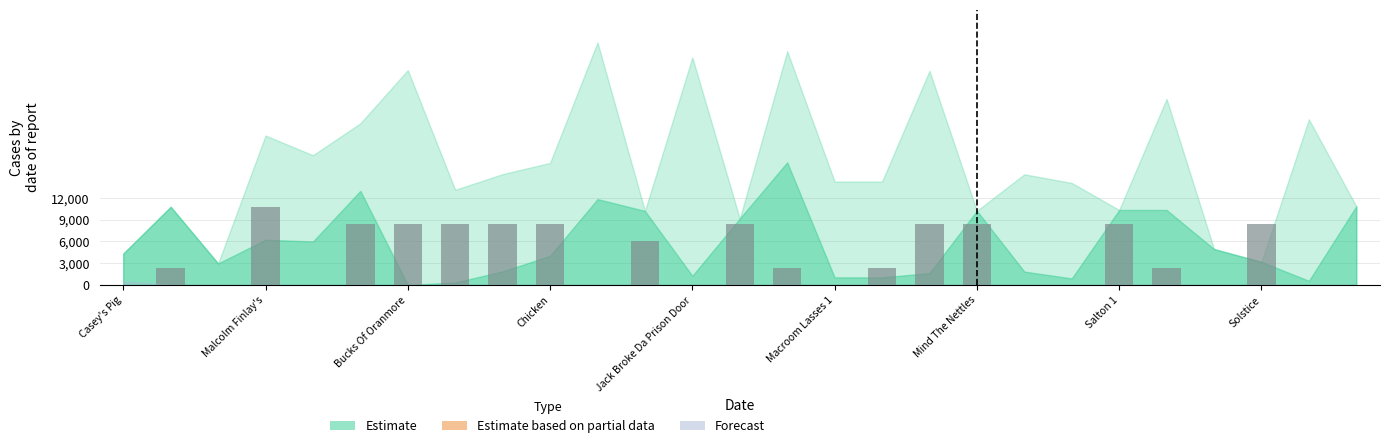

What is the maximum value shown in the chart?

10800